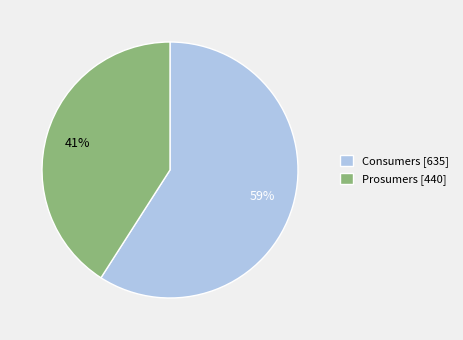

How many slices are in this pie chart?

2